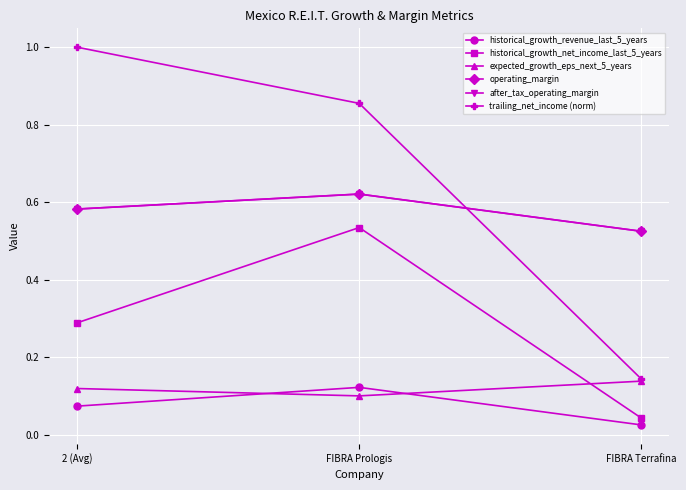

Does the chart have visible grid lines?

Yes